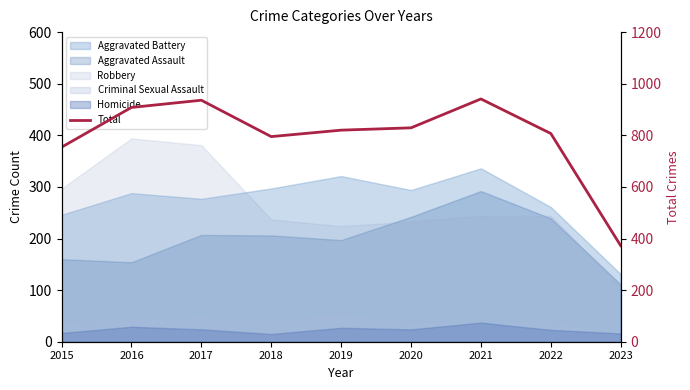

At which label does the data first exceed 820?

2016